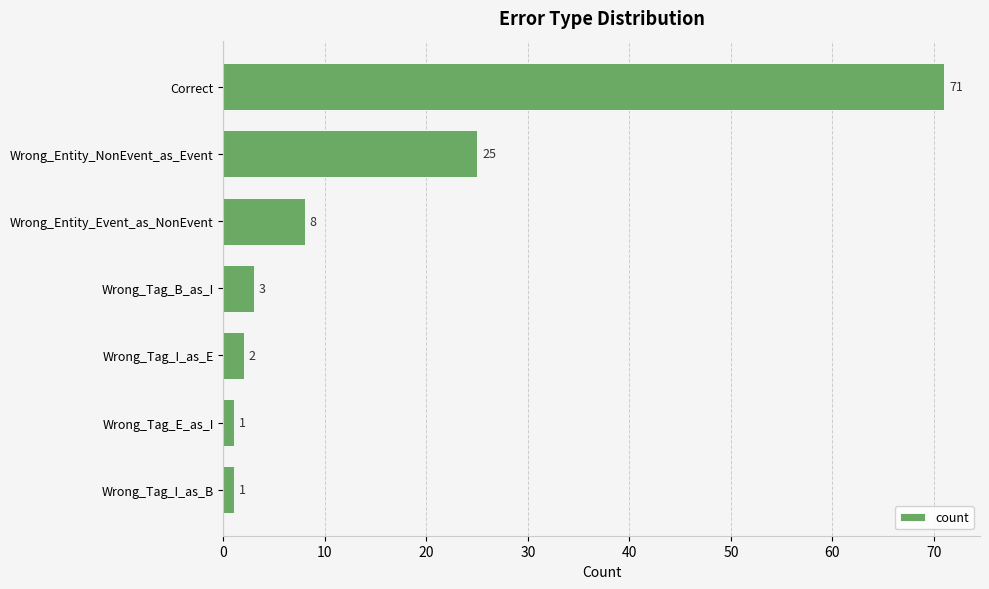

Approximately how many times larger is the value at Wrong_Tag_I_as_E compared to Wrong_Tag_E_as_I?

2.0